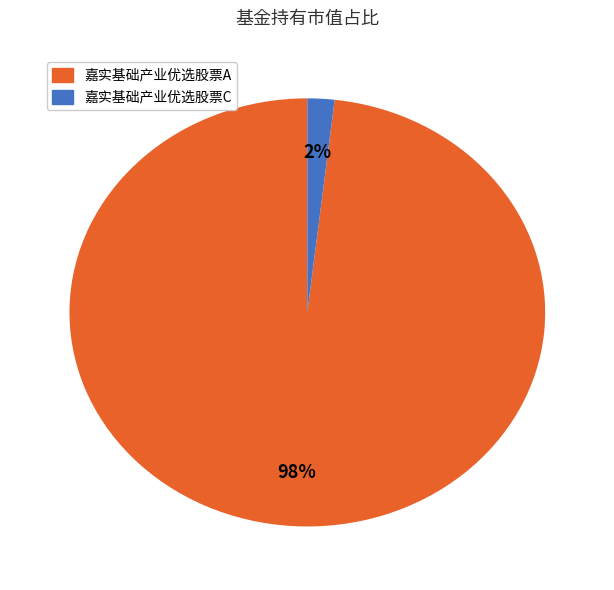

Is there any slice that represents more than half of the pie?

Yes